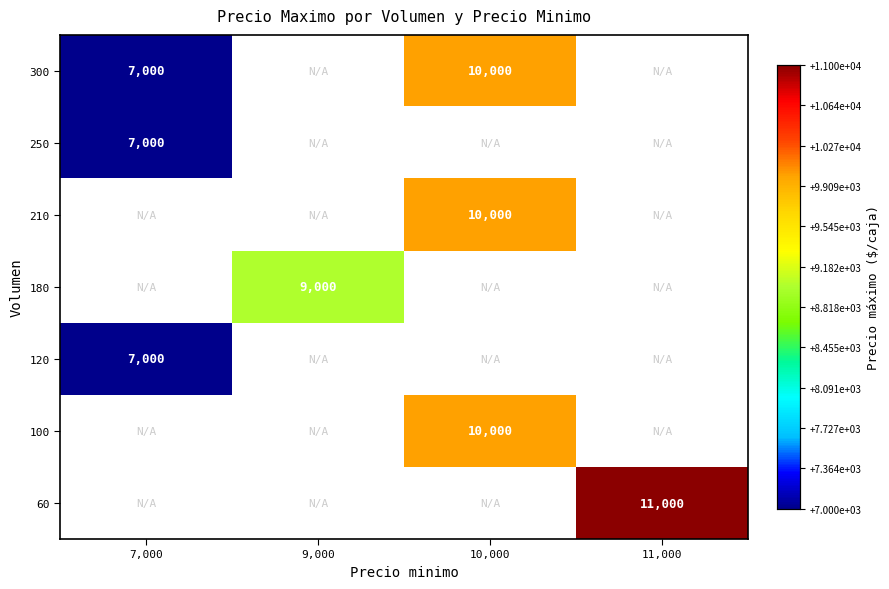

What is the greatest value displayed?

11000.0